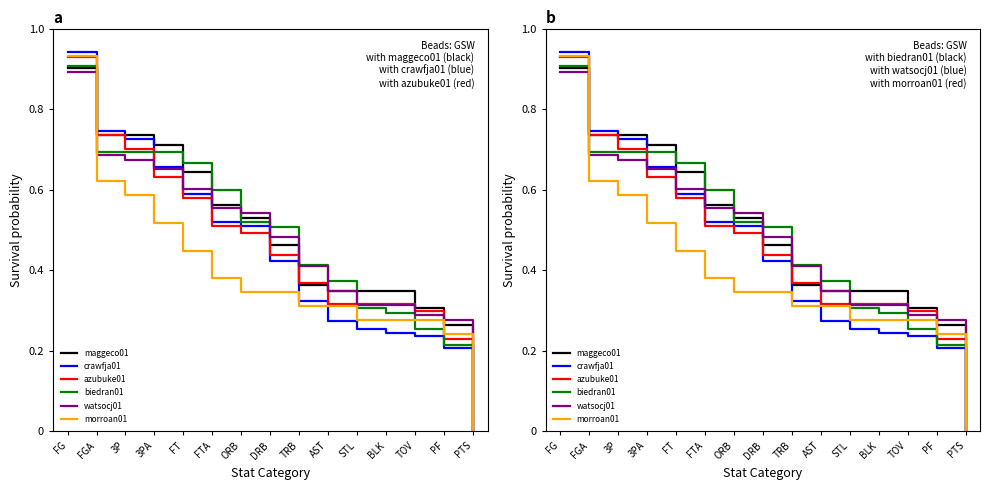

Which series has the largest total across all categories?

maggeco01